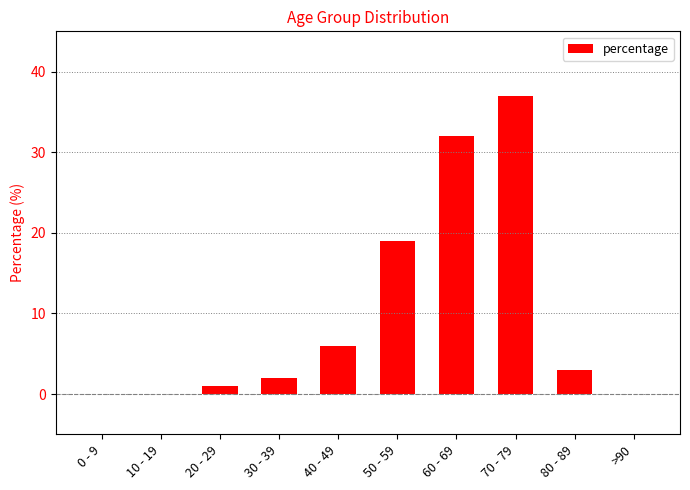

At which label is the value closest to 18?

50 - 59